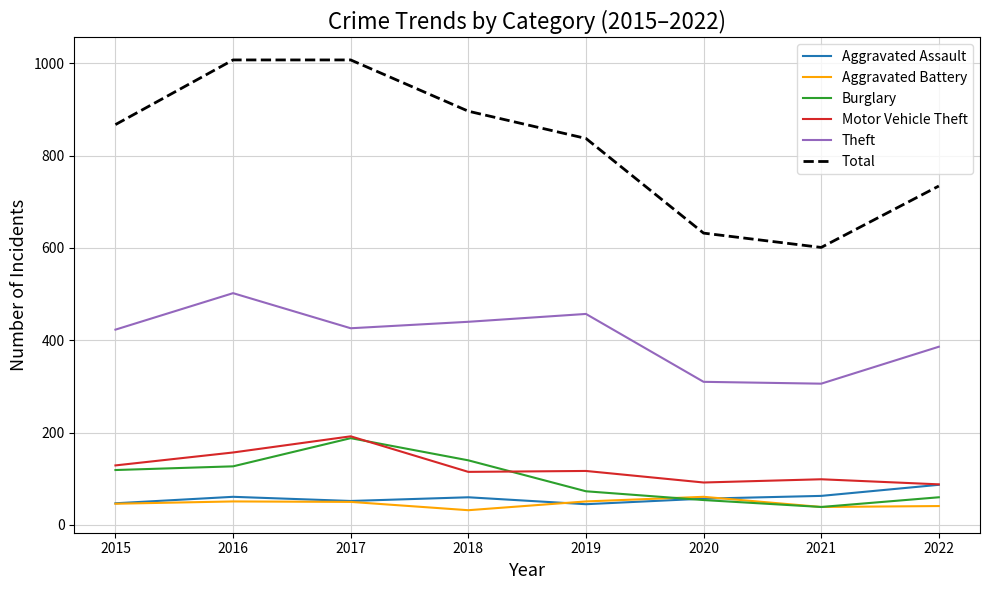

Read the Aggravated Assault value at 2015.

47